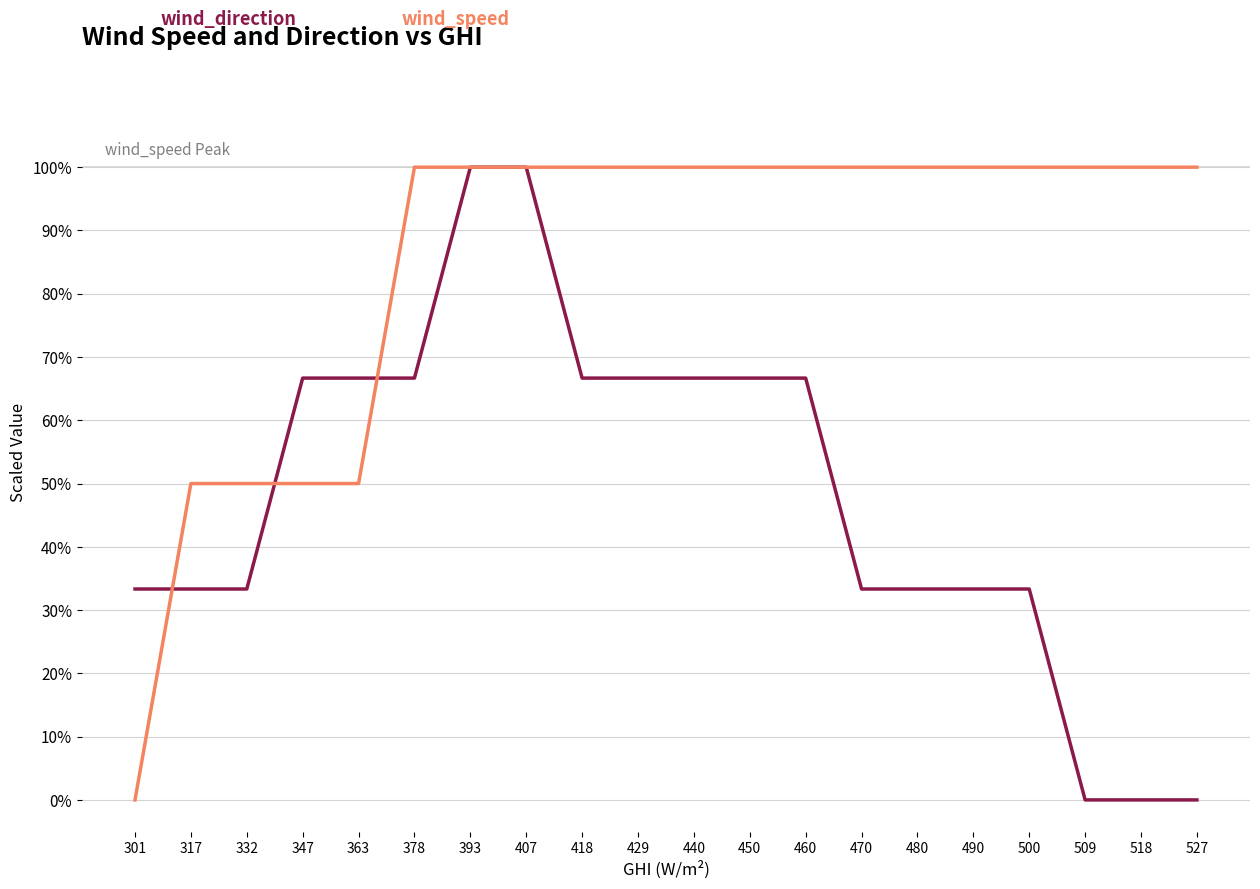

What is the difference between the highest and lowest values at 378?

33.3